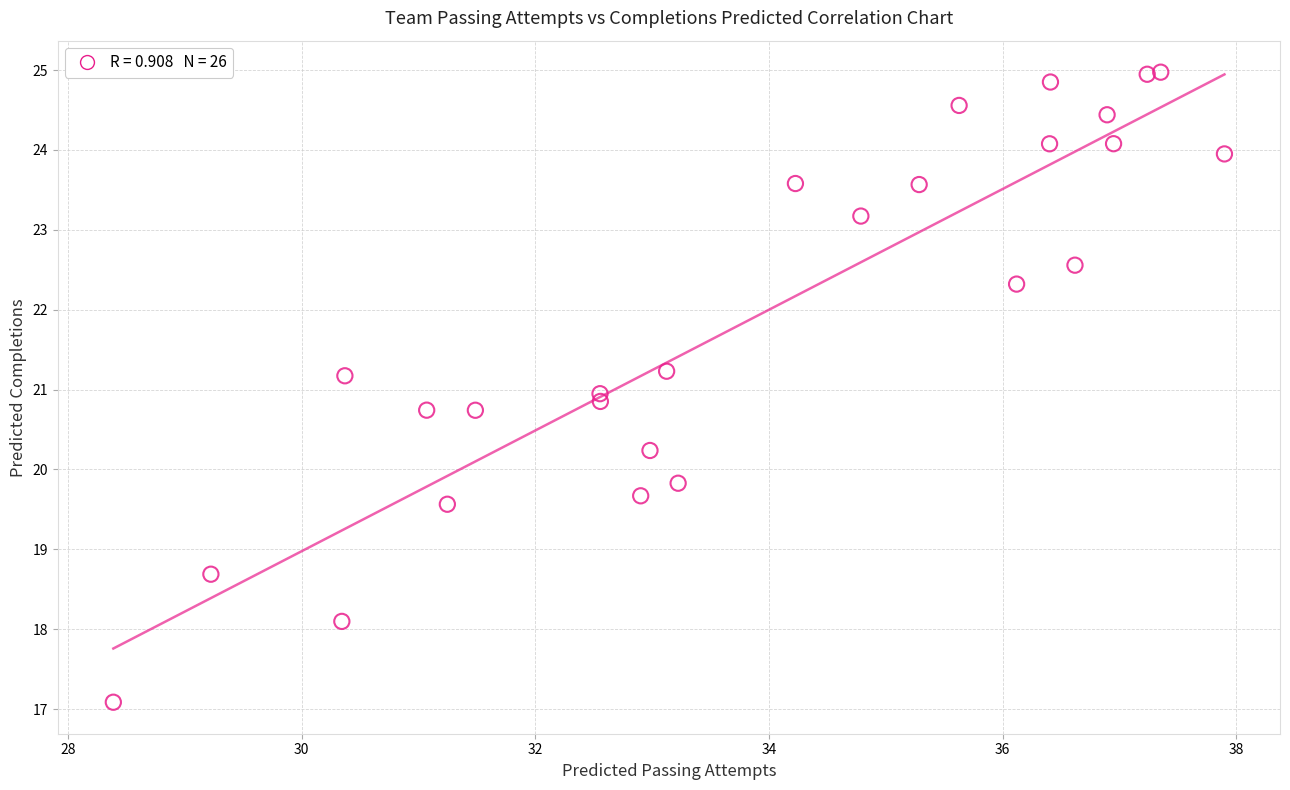

What is the range of X values (max minus min)?

9.5